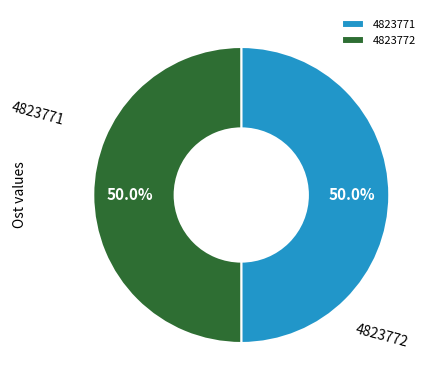

To the nearest percent, what portion does 4823771 represent?

50%